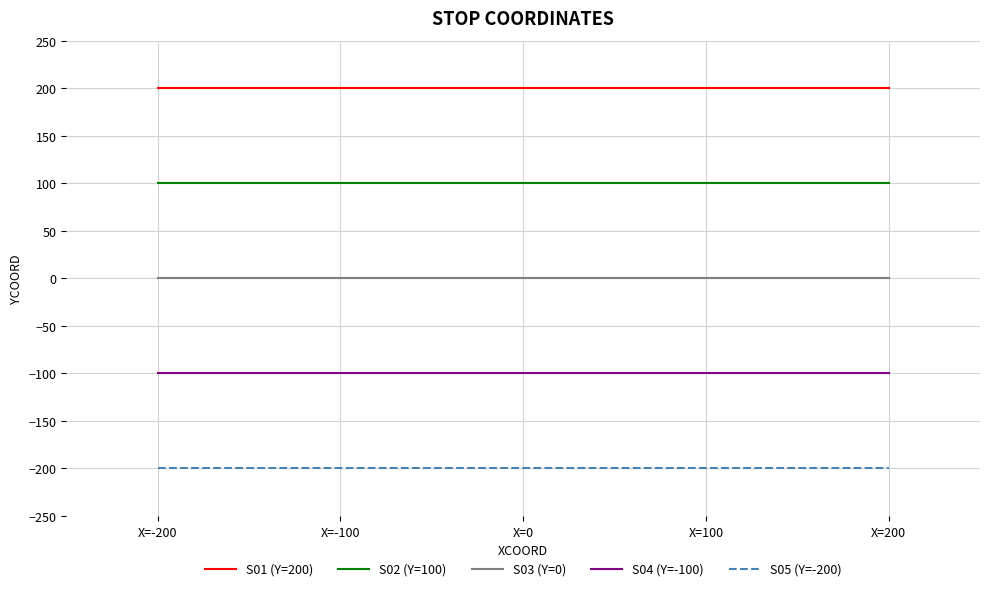

What is the minimum value for S04 (Y=-100)?

-100